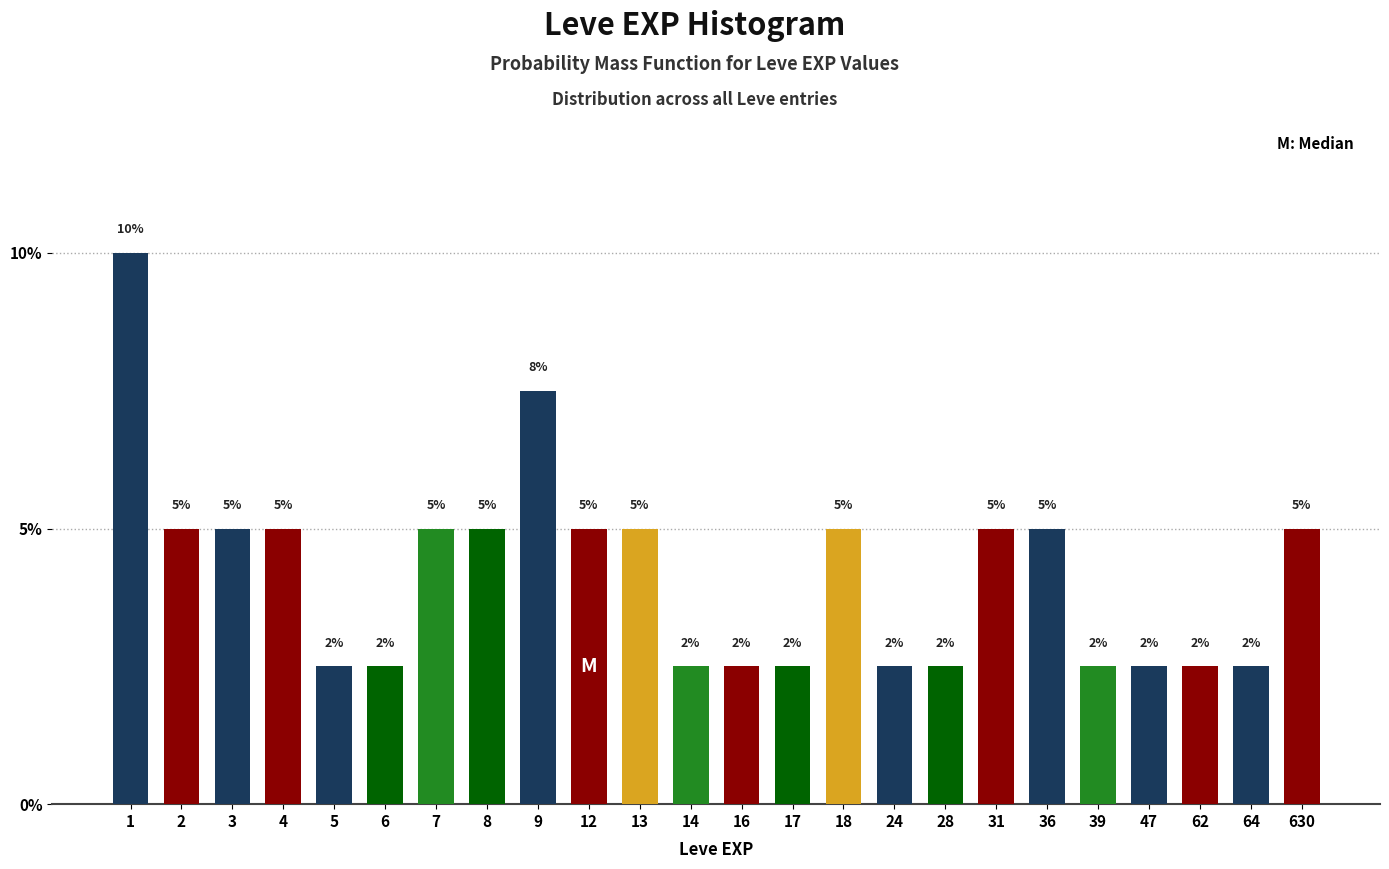

What is the value of the 11th bar from the left?

5.0